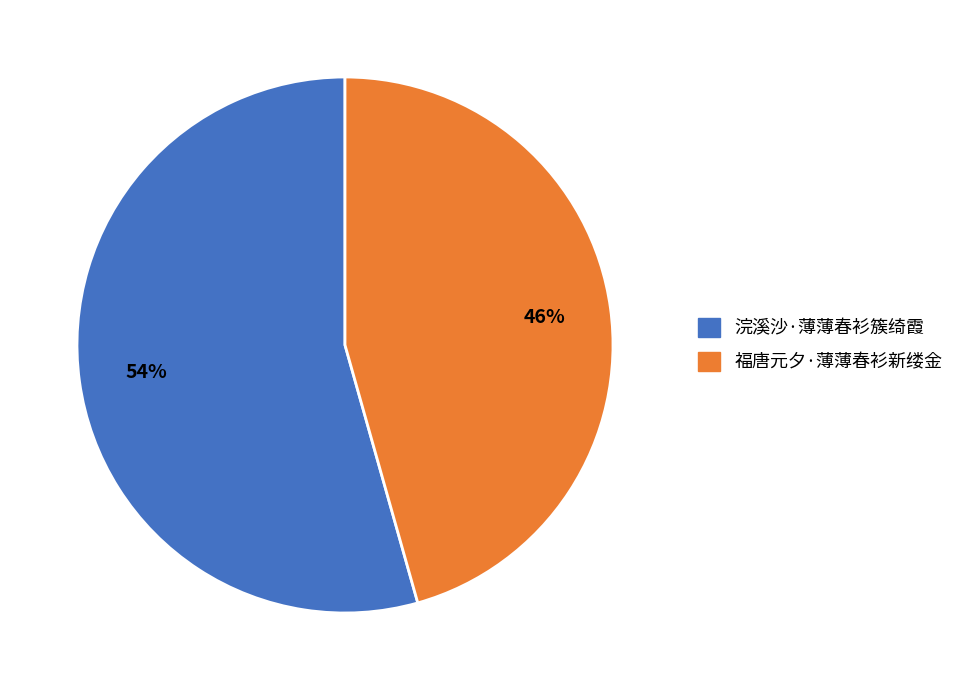

Count the number of slices in the pie.

2